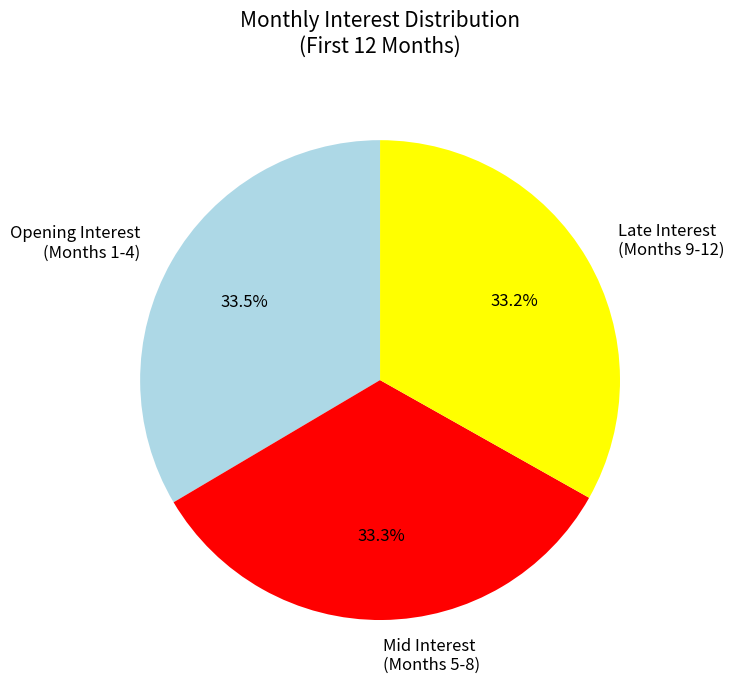

Does Opening Interest (Months 1-4) account for over 50% of the chart?

No